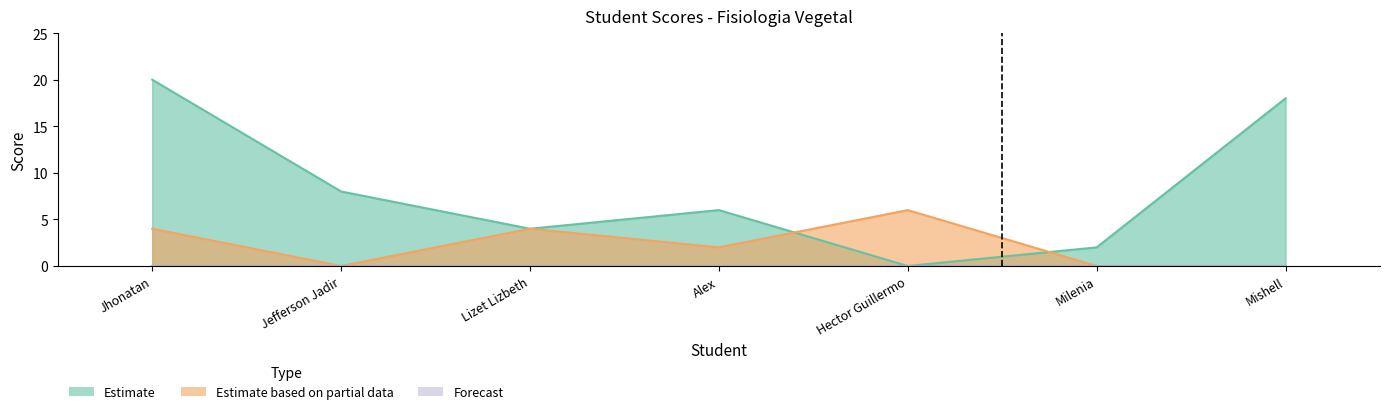

What is the maximum value for Estimate?

20